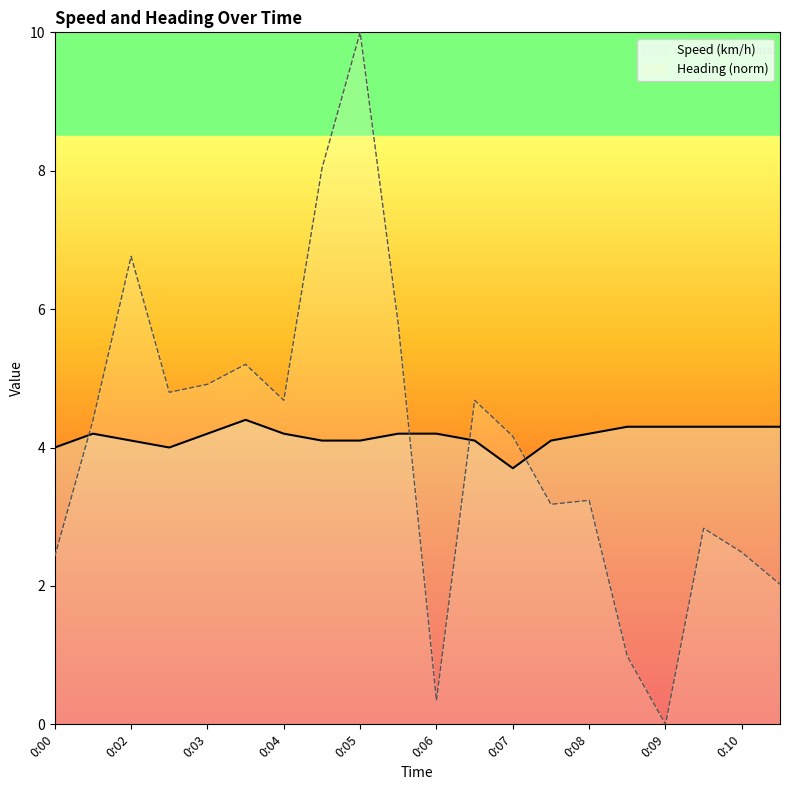

How many values in the Speed (km/h) series are below 4?

1